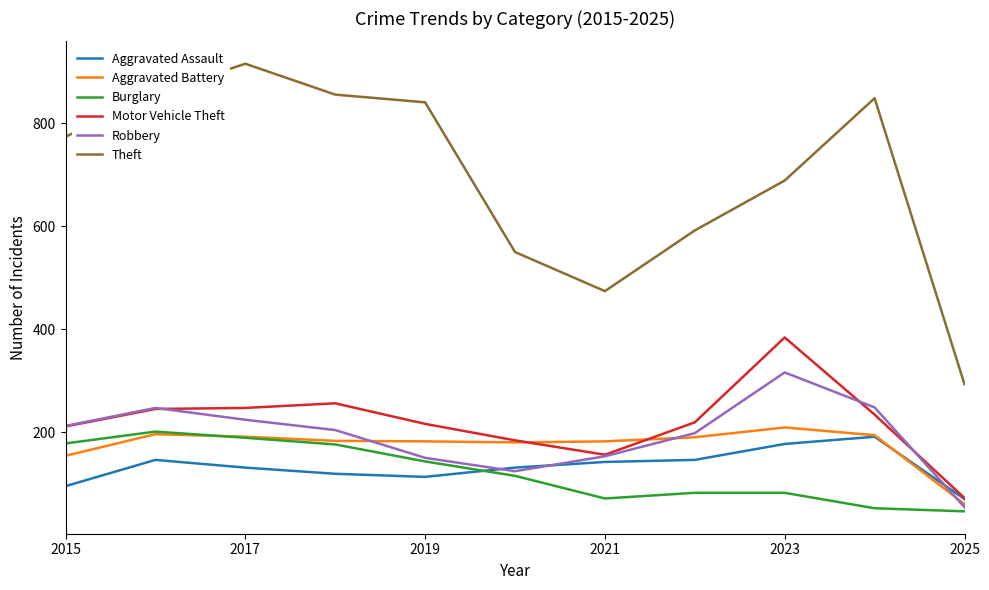

True or false: Theft and Aggravated Assault cross at least once.

False